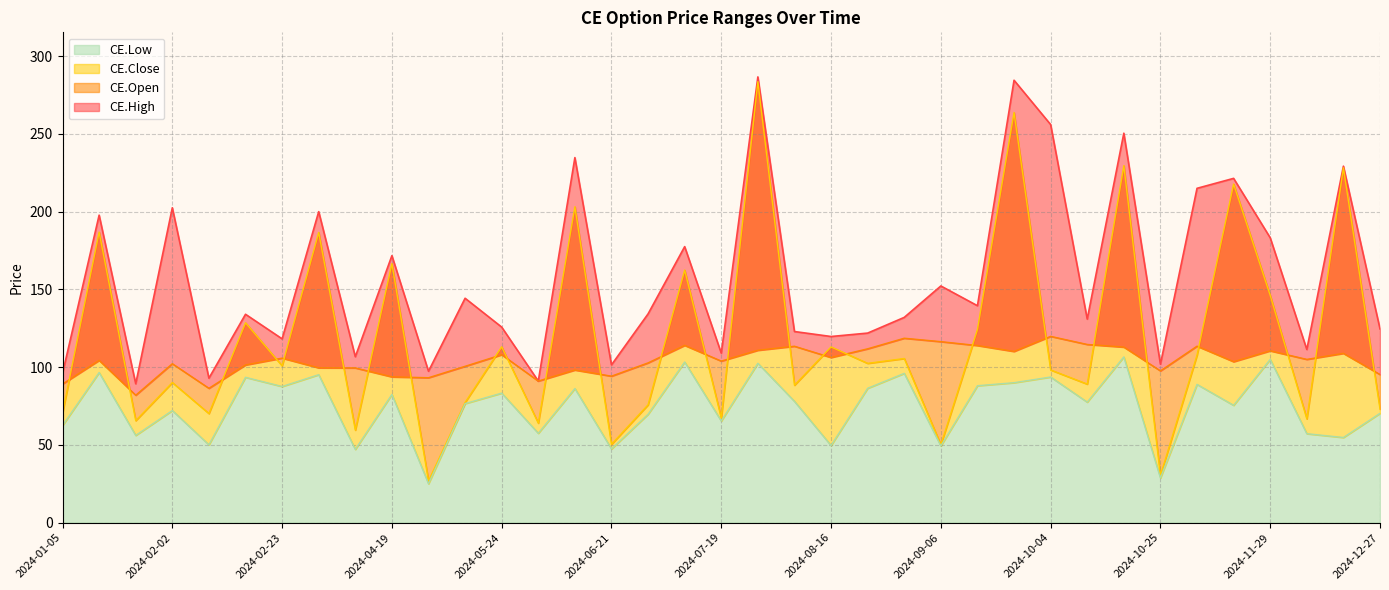

True or false: CE.Open has a value of 63.0 at 2024-12-27.

False